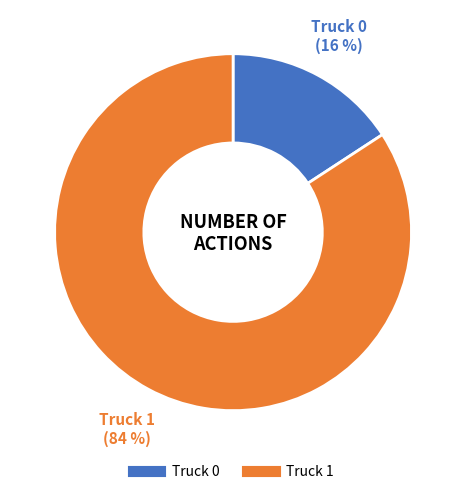

Which category has the smallest portion of the pie?

Truck 0